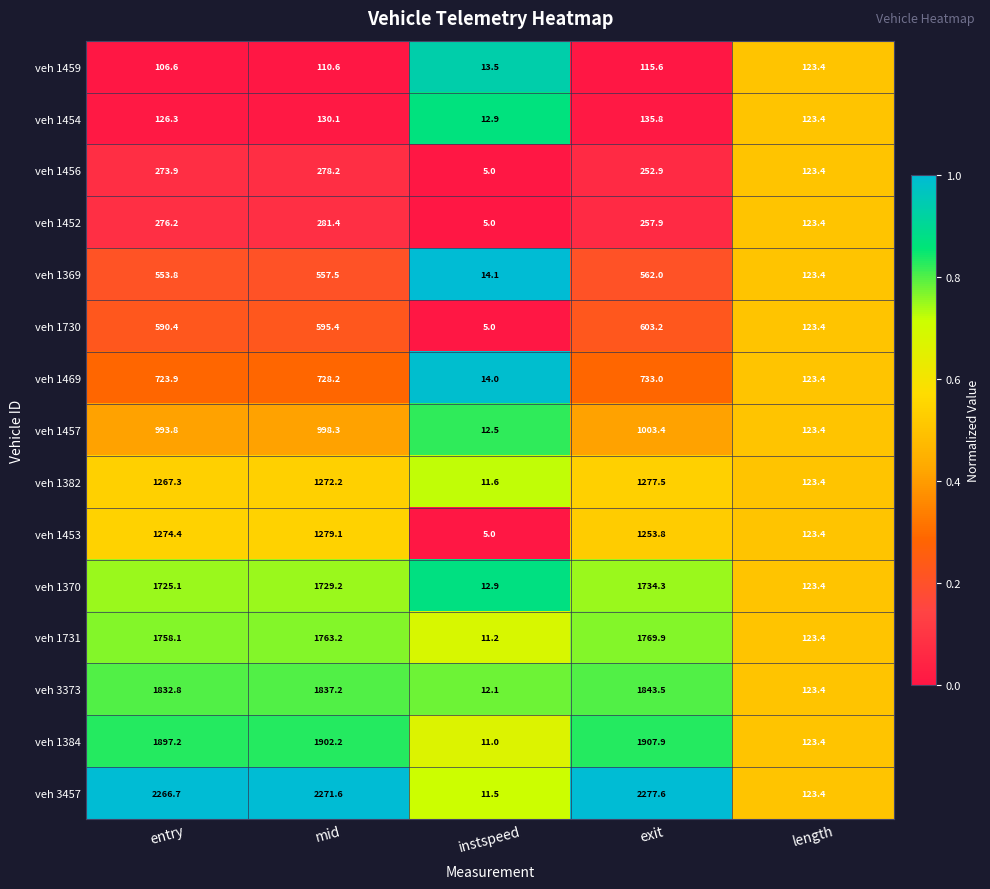

Is it true that veh 1459 equals 22.3 at instspeed?

False